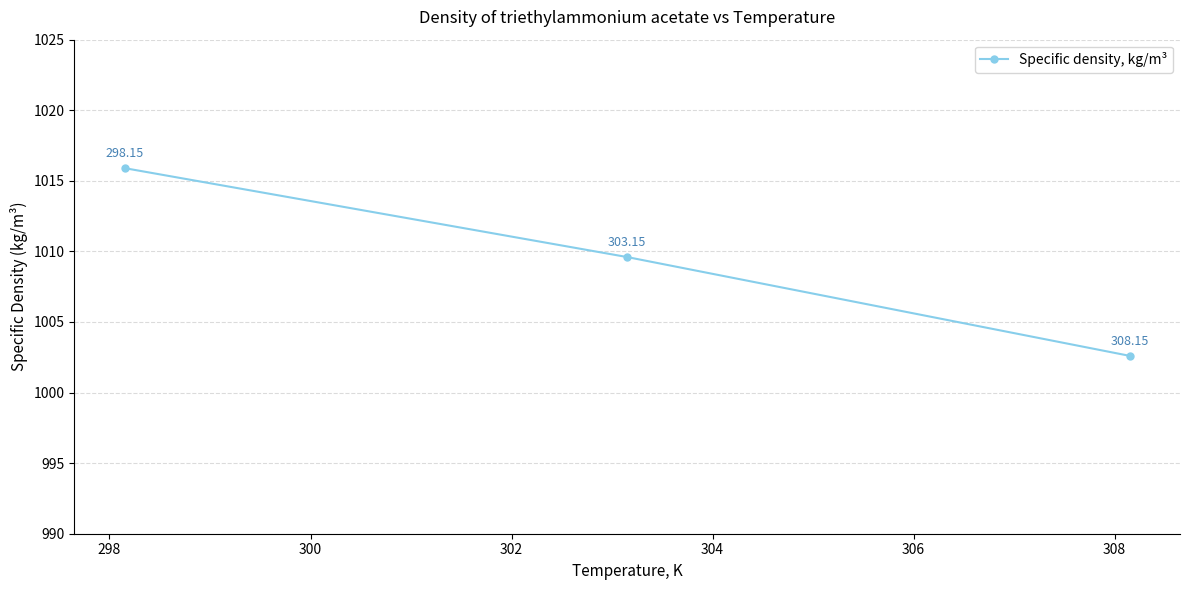

What is the sum of all values?

3028.1